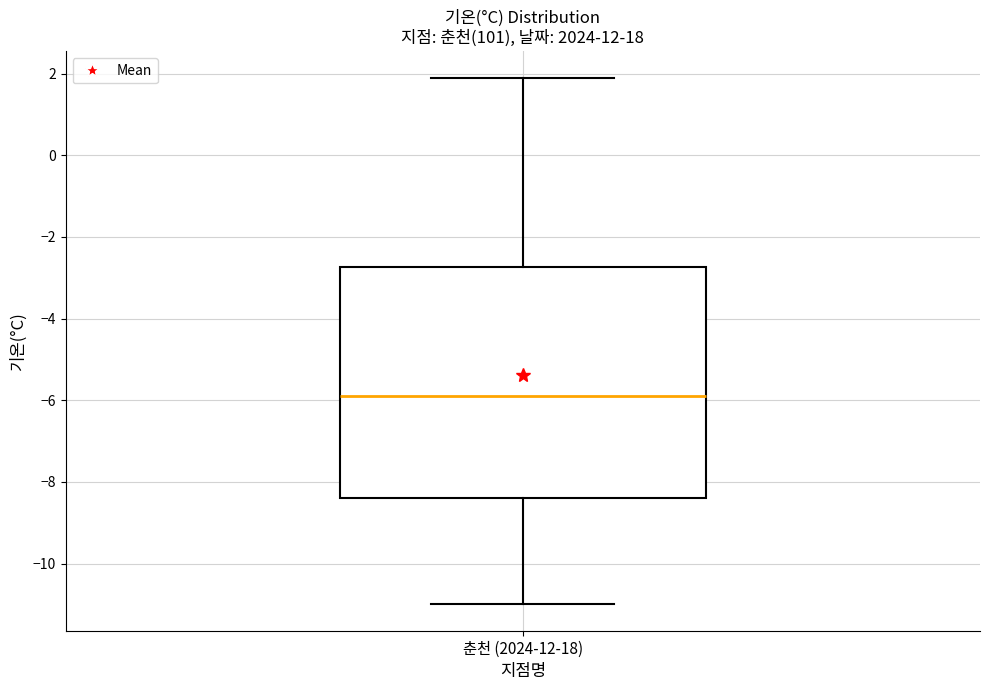

Transcribe this box plot: give where the median line is, the range the box spans, and where the two whiskers end, as read against the y-axis. The values are not printed on the chart, so give them approximately, as read against the axis.

median -5.8, box -8.4 to -2.8, whiskers -11.0 to 2.0